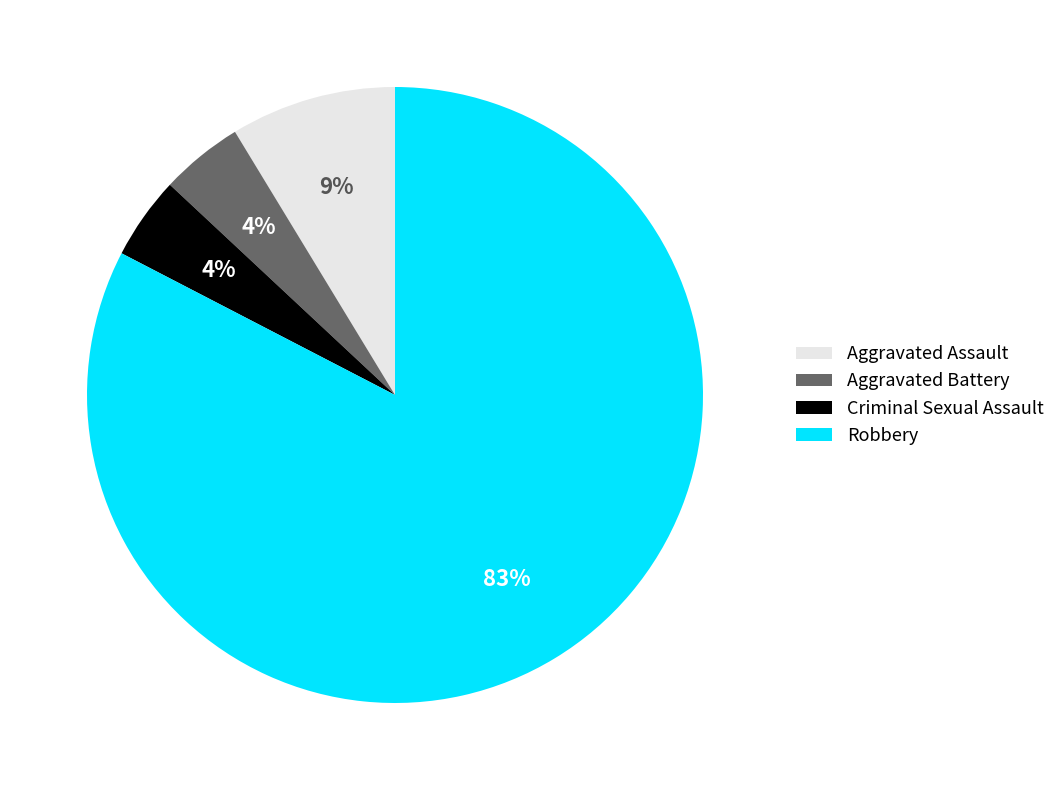

Is the sum of Robbery and Aggravated Assault greater than half?

Yes